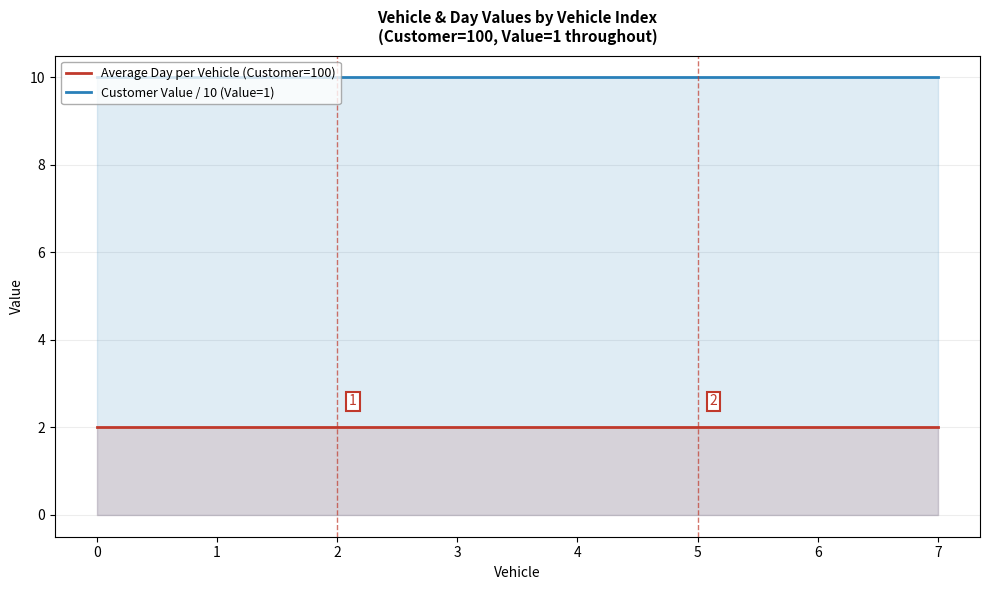

The Customer Value / 10 (Value=1) series shows 5 at 0. True or false?

False